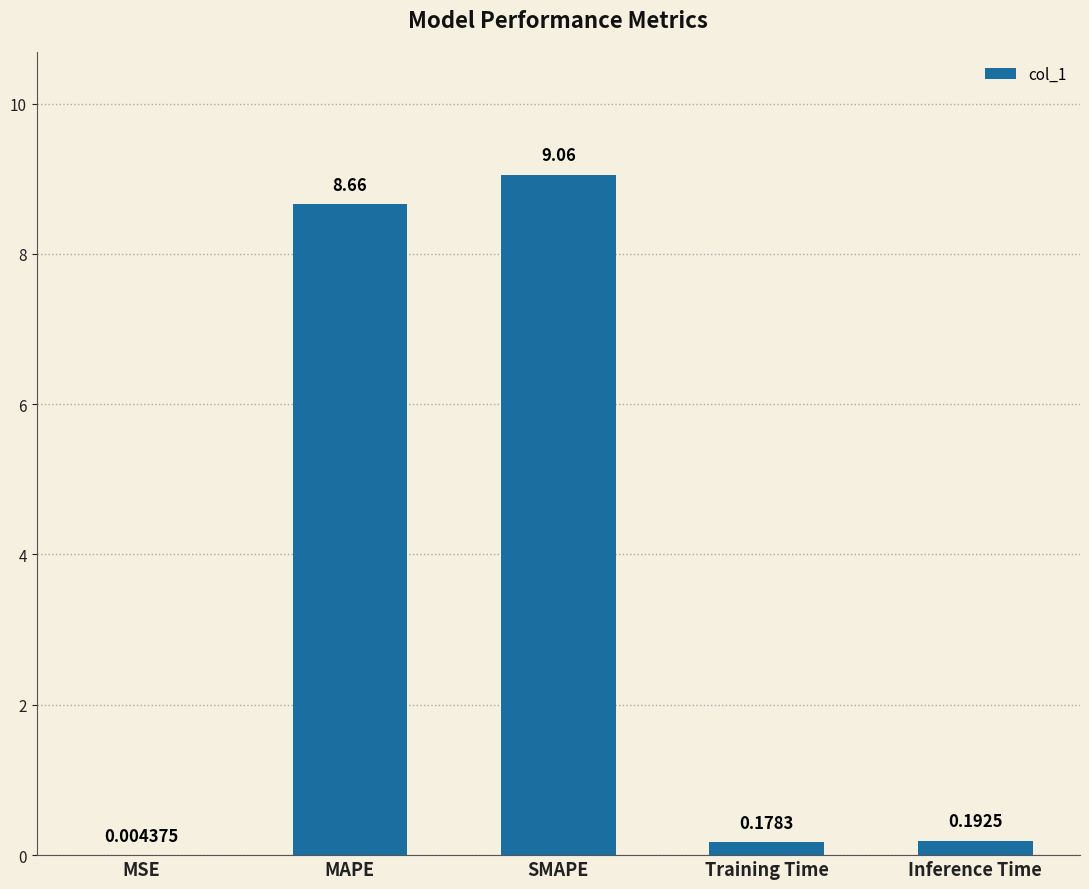

What is the maximum value shown in the chart?

9.1